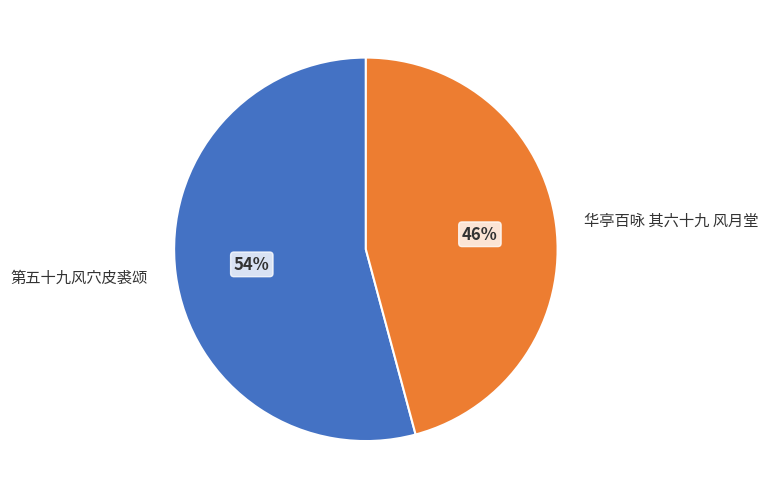

Do 华亭百咏 其六十九 风月堂 and 第五十九风穴皮裘颂 together represent more than half of the pie?

Yes